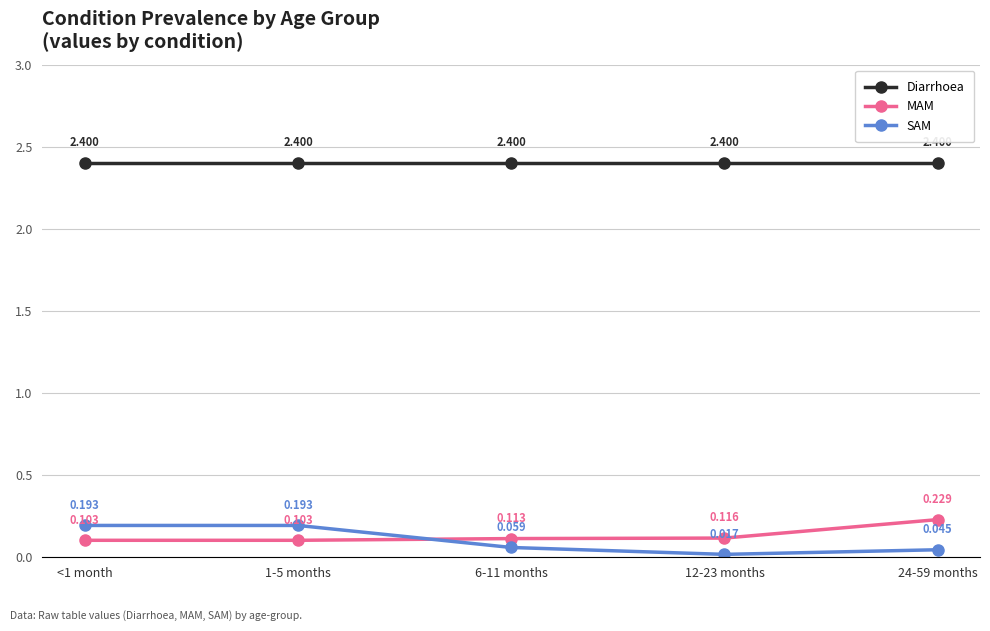

What is the label of the 5th point from the left?

24-59 months